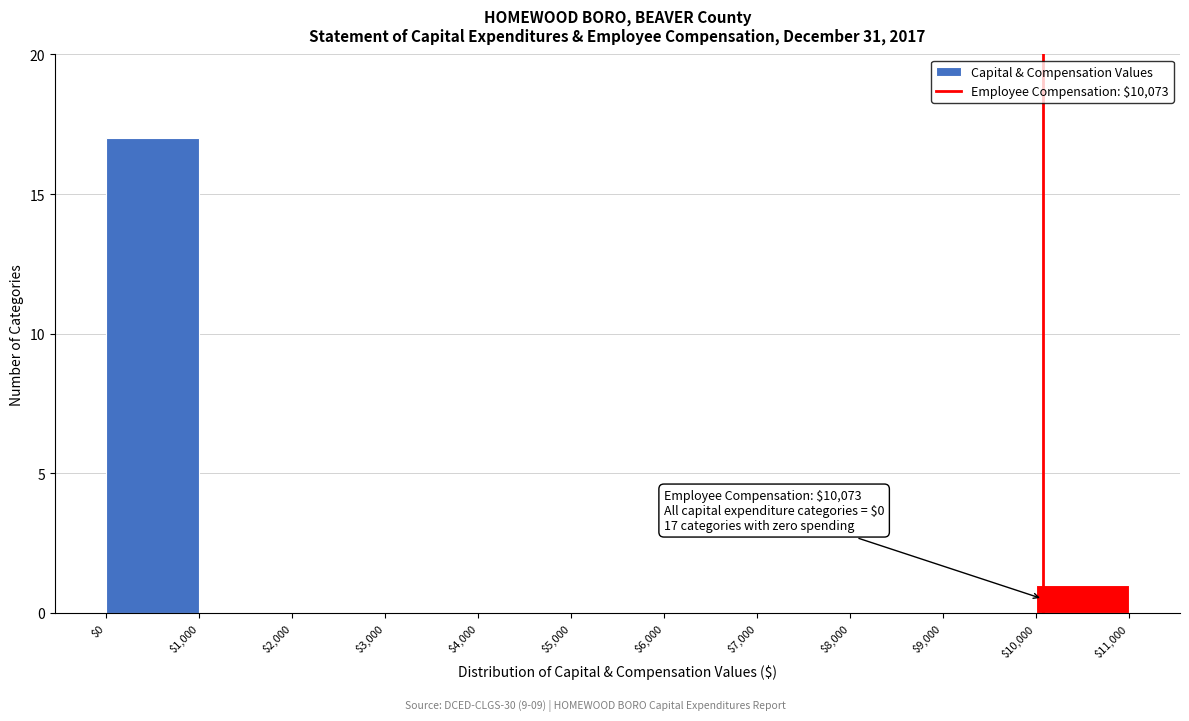

Which range on the x-axis has the tallest bar?

$0 to $1,000